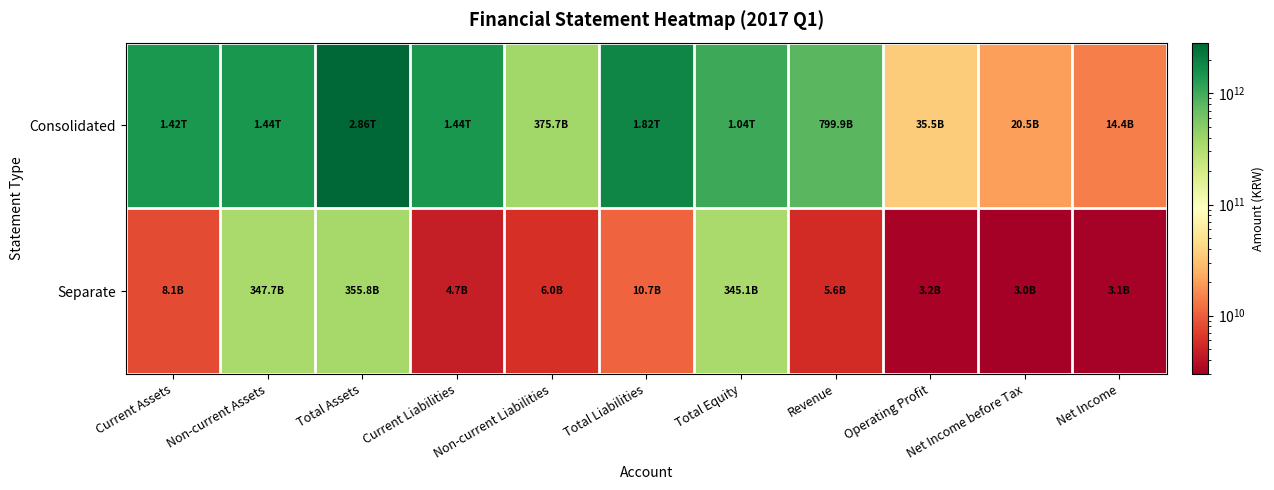

Count the number of categories in the chart.

11